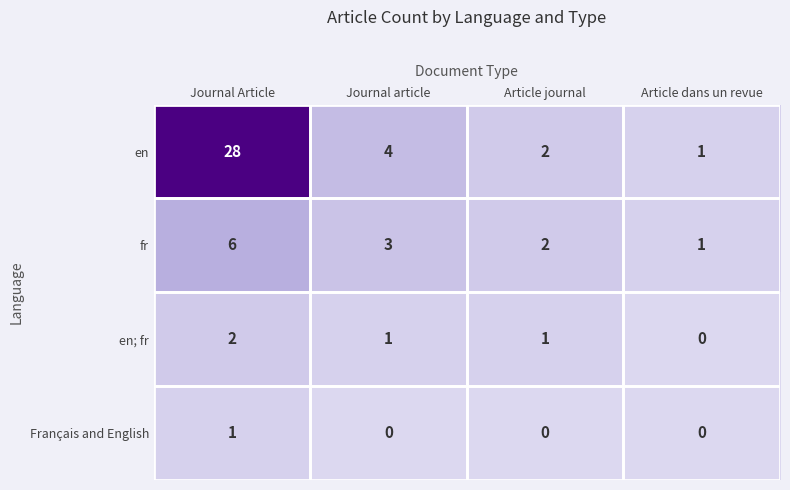

At which category is the sum across all series the highest?

Journal Article